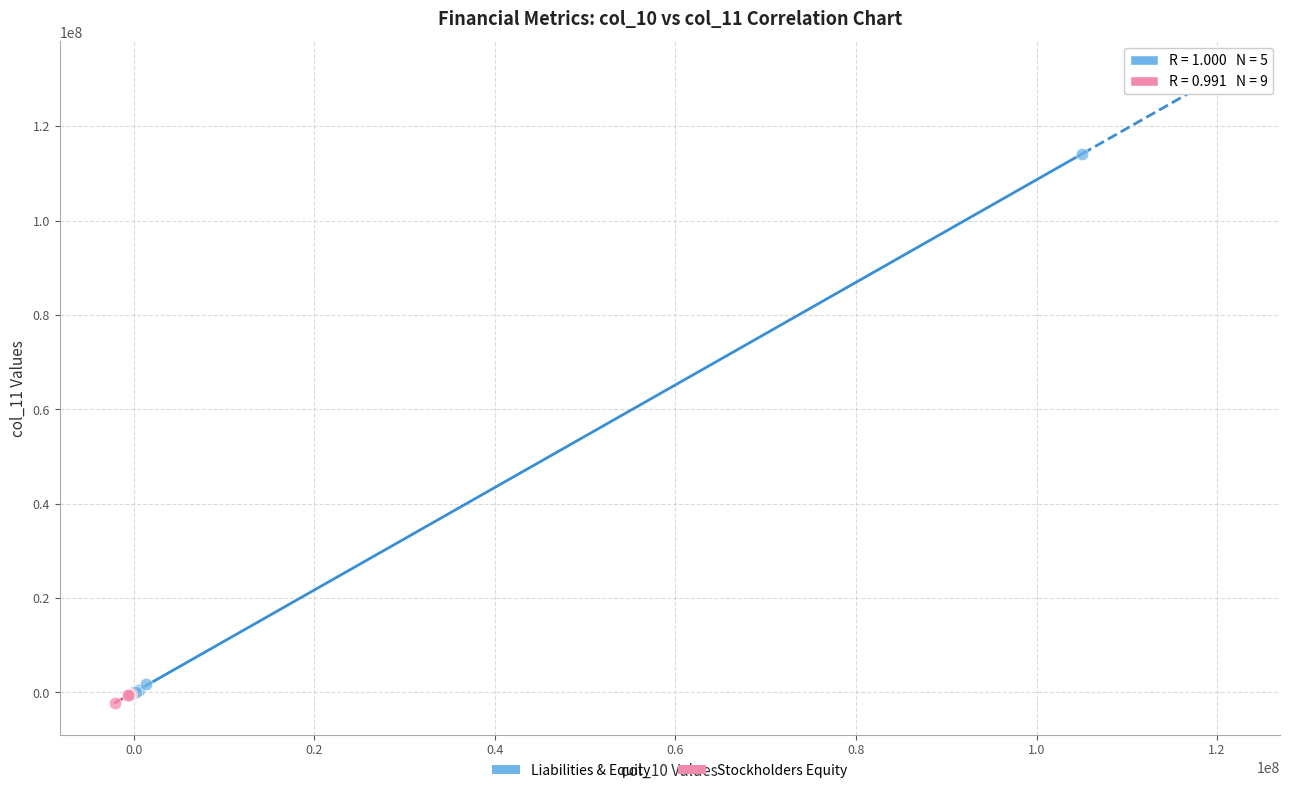

Which series has the widest spread of Y values?

Liabilities & Equity